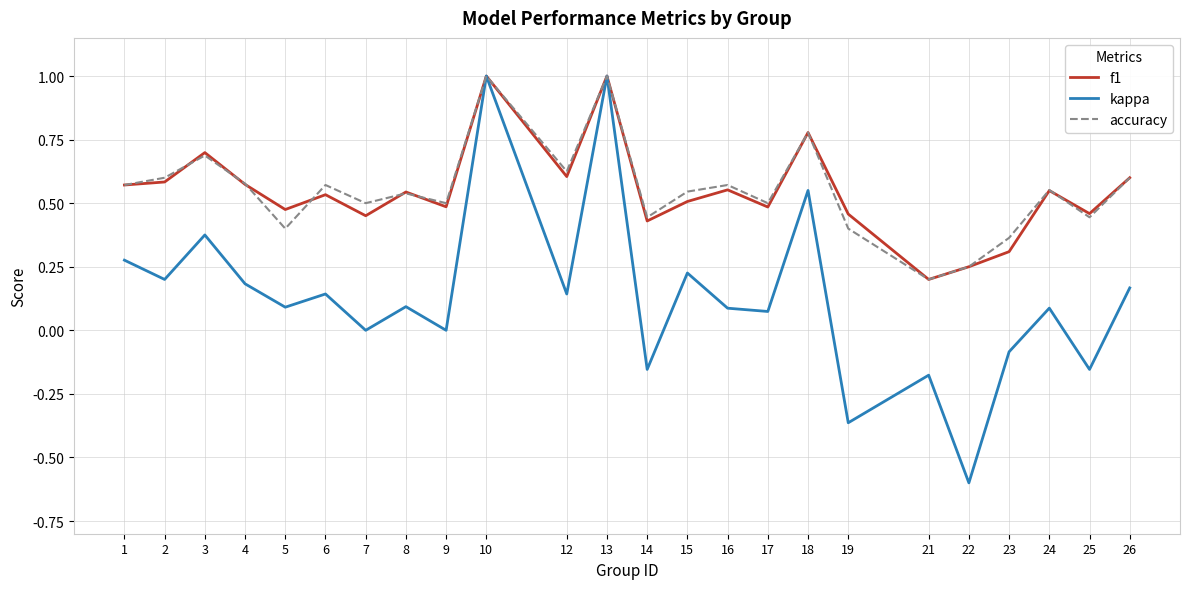

What is the total value across all series at 7?

1.0